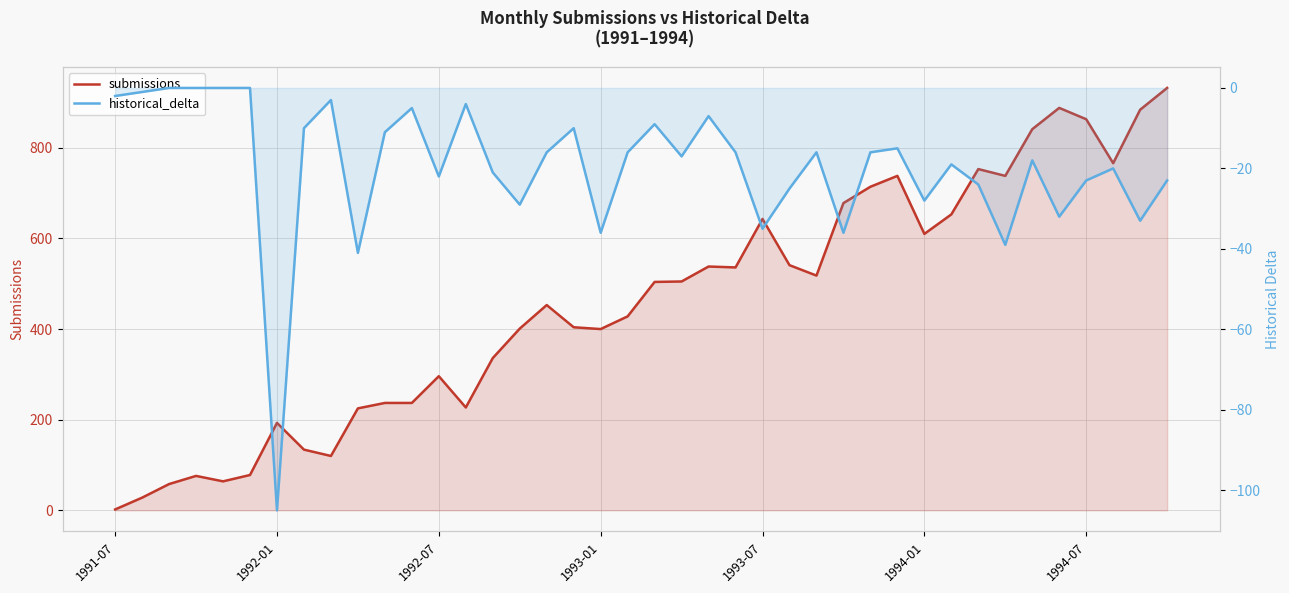

Which series changed the most between 1993-01 and 39?

submissions